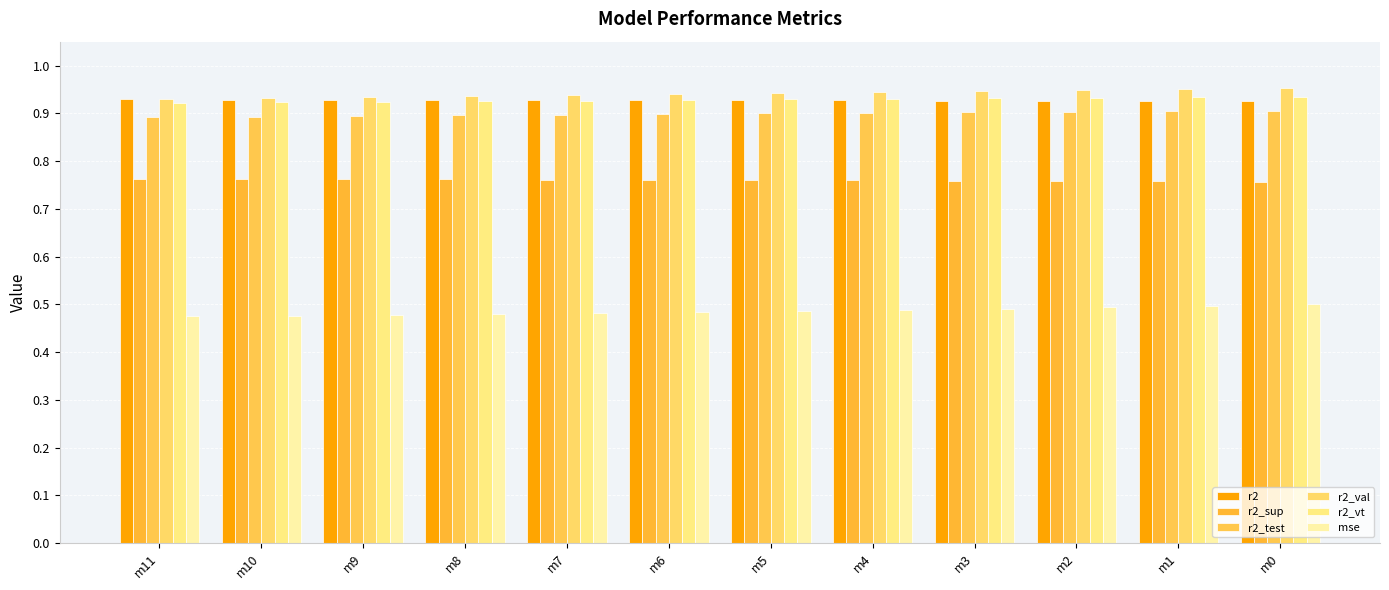

What is the greatest value displayed?

1.0